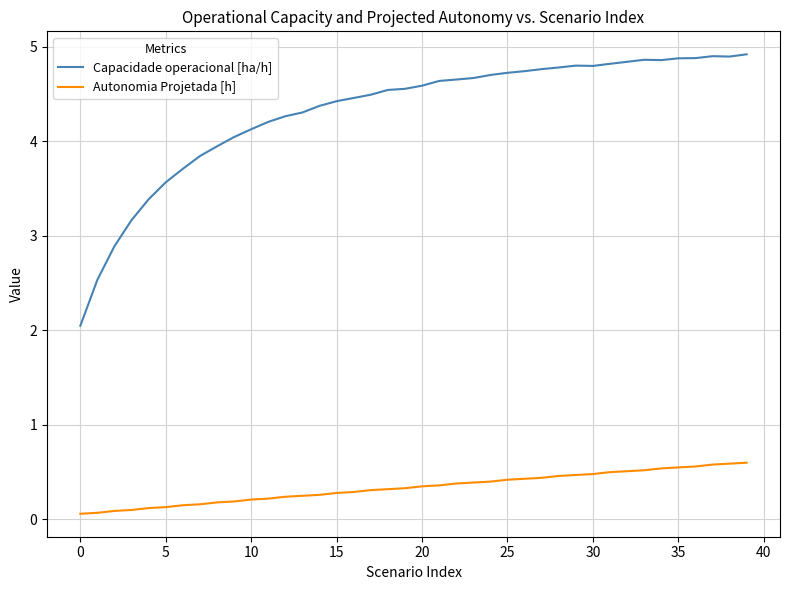

True or false: Capacidade operacional [ha/h] and Autonomia Projetada [h] cross at least once.

False